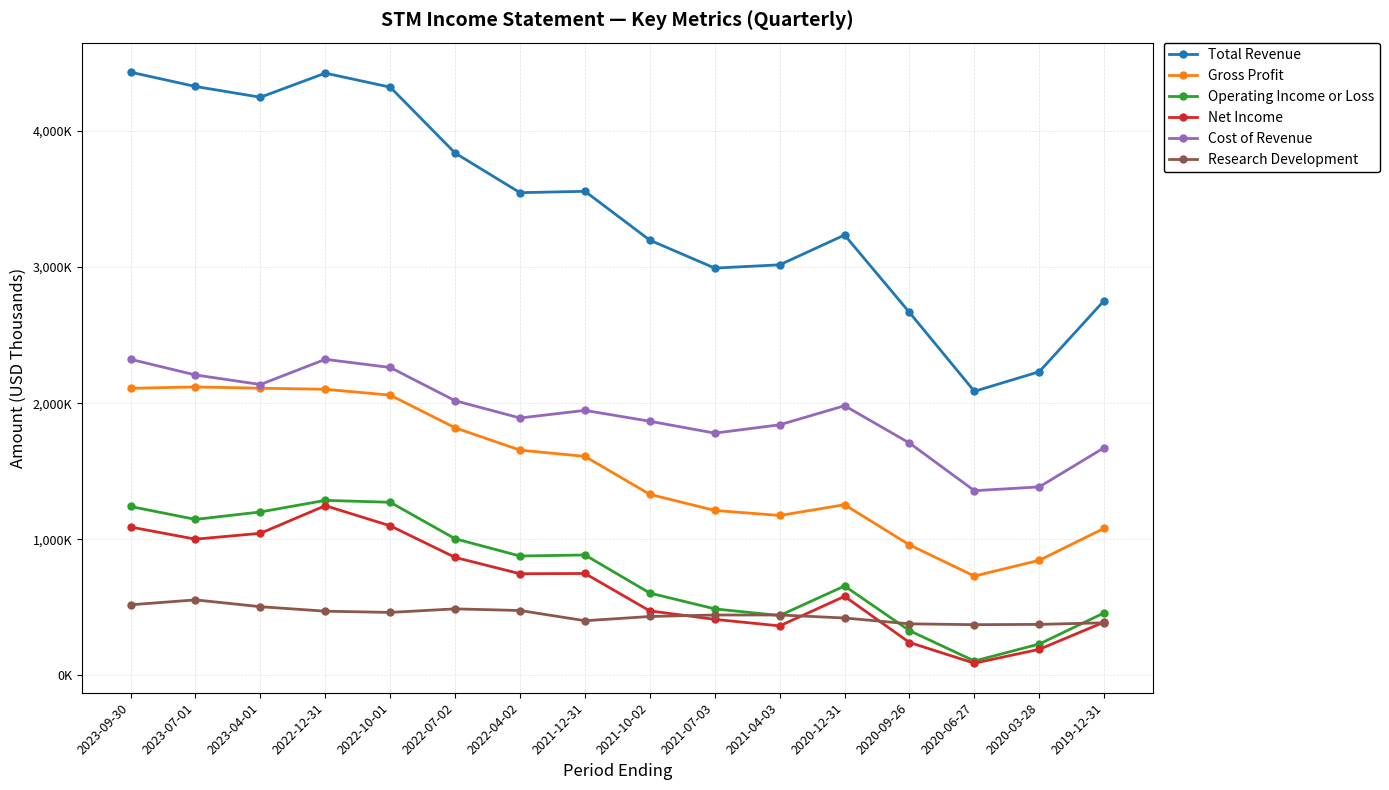

What are all the series names shown in the legend?

Total Revenue, Gross Profit, Operating Income or Loss, Net Income, Cost of Revenue, Research Development